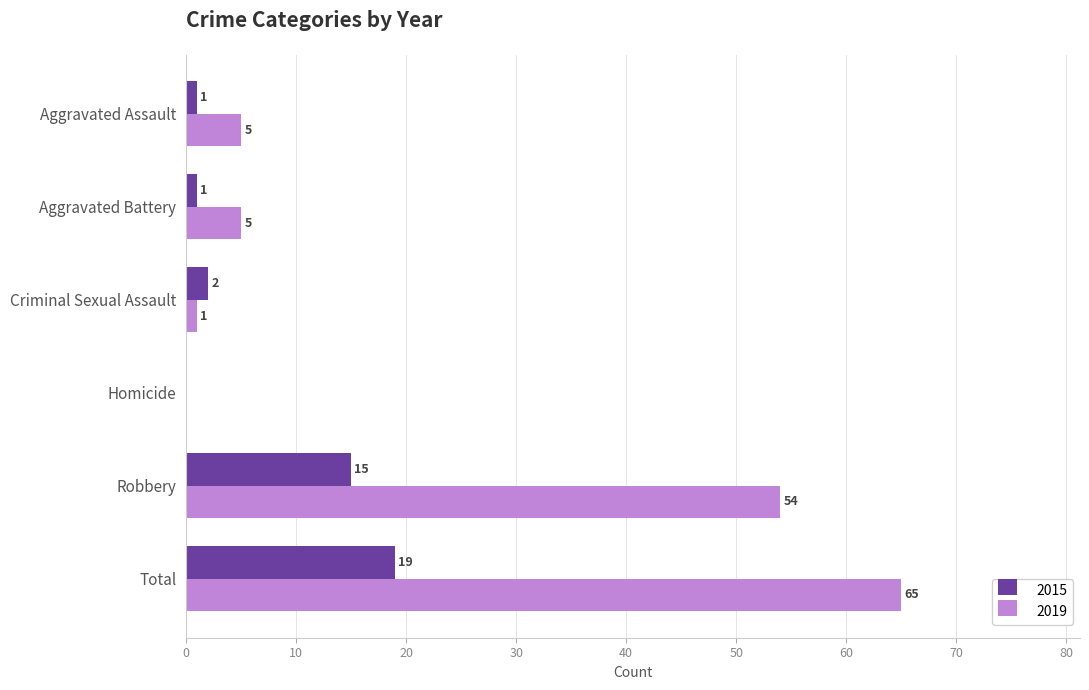

What is the maximum value for 2019?

65